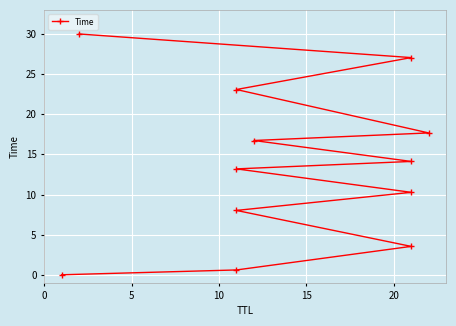

How many lines are shown in the chart?

1